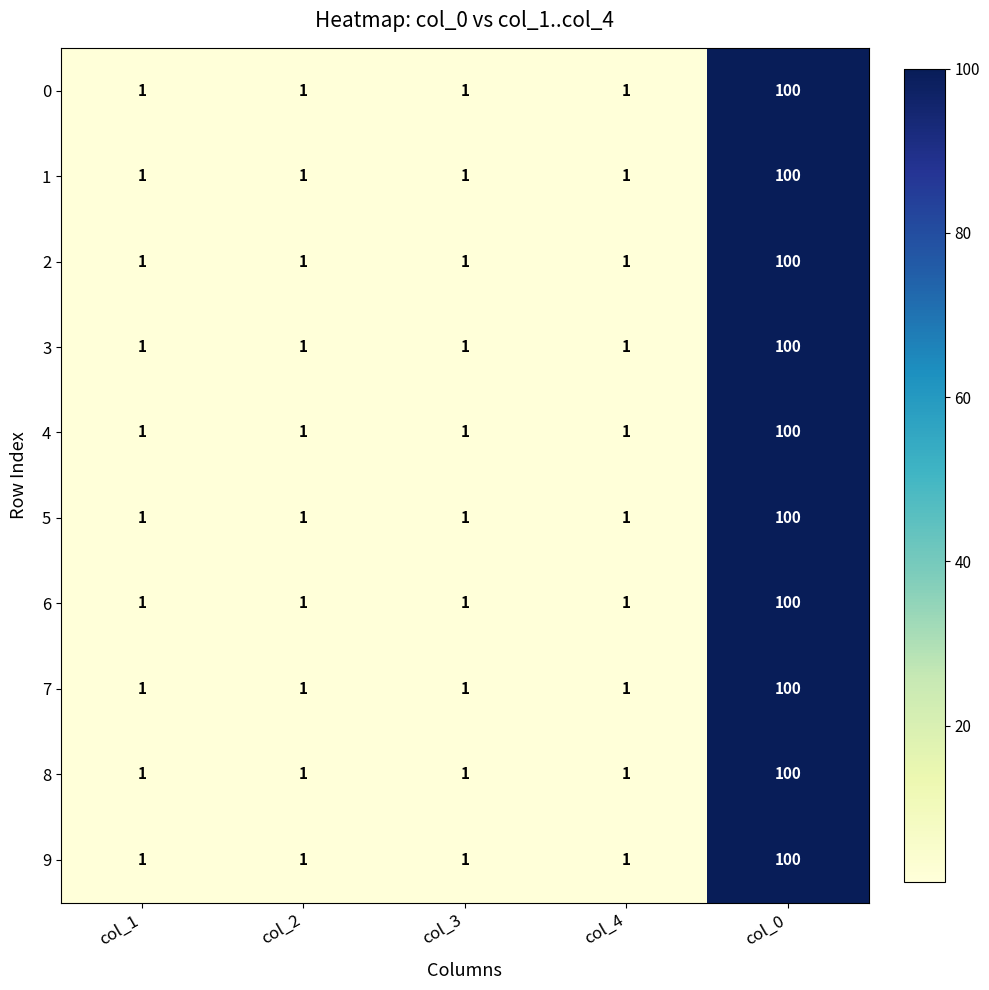

What is the average value of the 1 series?

21